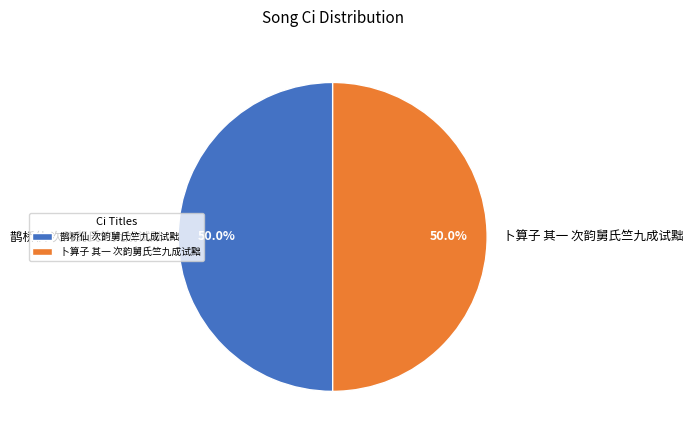

Do 卜算子 其一 次韵舅氏竺九成试黜 and 鹊桥仙 次韵舅氏竺九成试黜 together represent more than half of the pie?

Yes